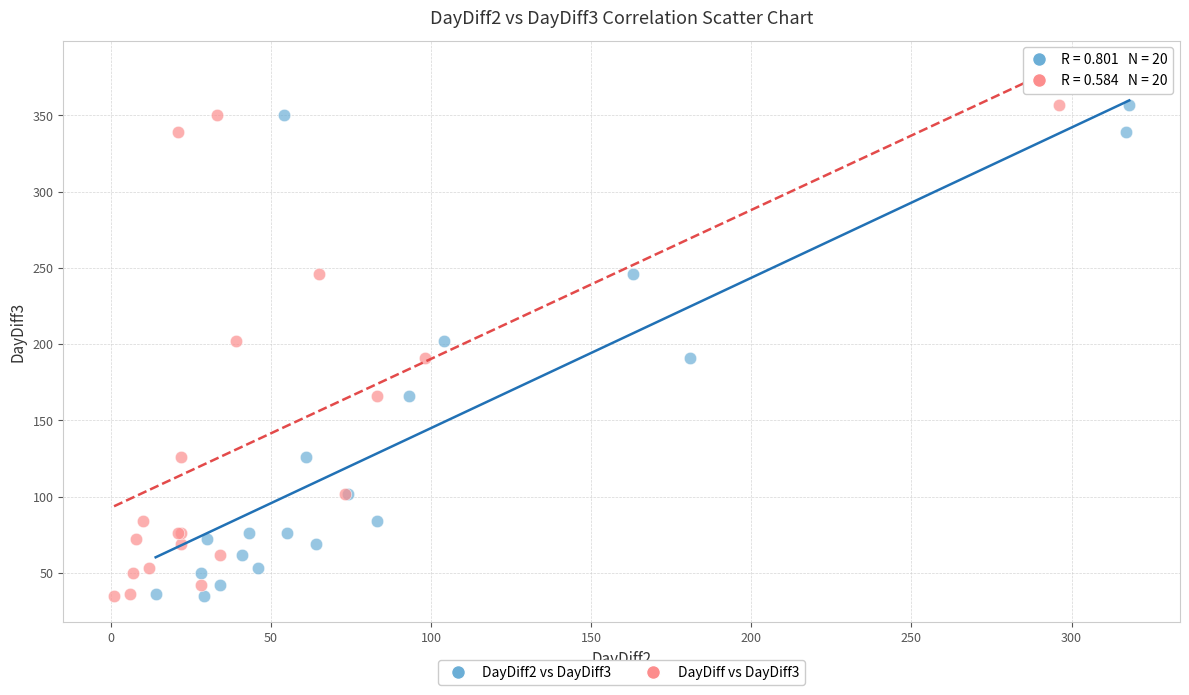

What are all the series names shown in the legend?

DayDiff2 vs DayDiff3, DayDiff vs DayDiff3